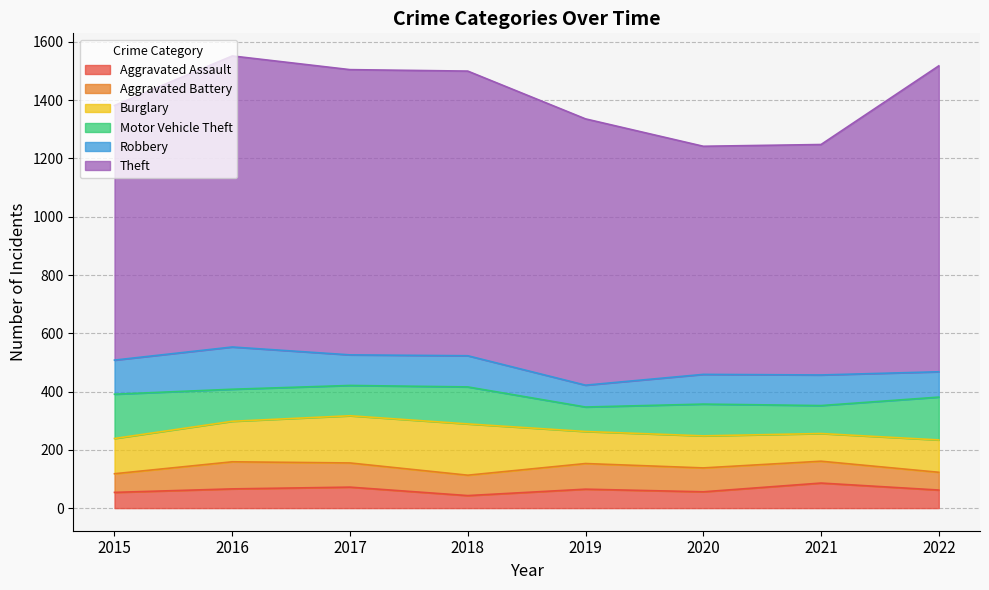

What value does the Aggravated Assault series have at 2019?

65